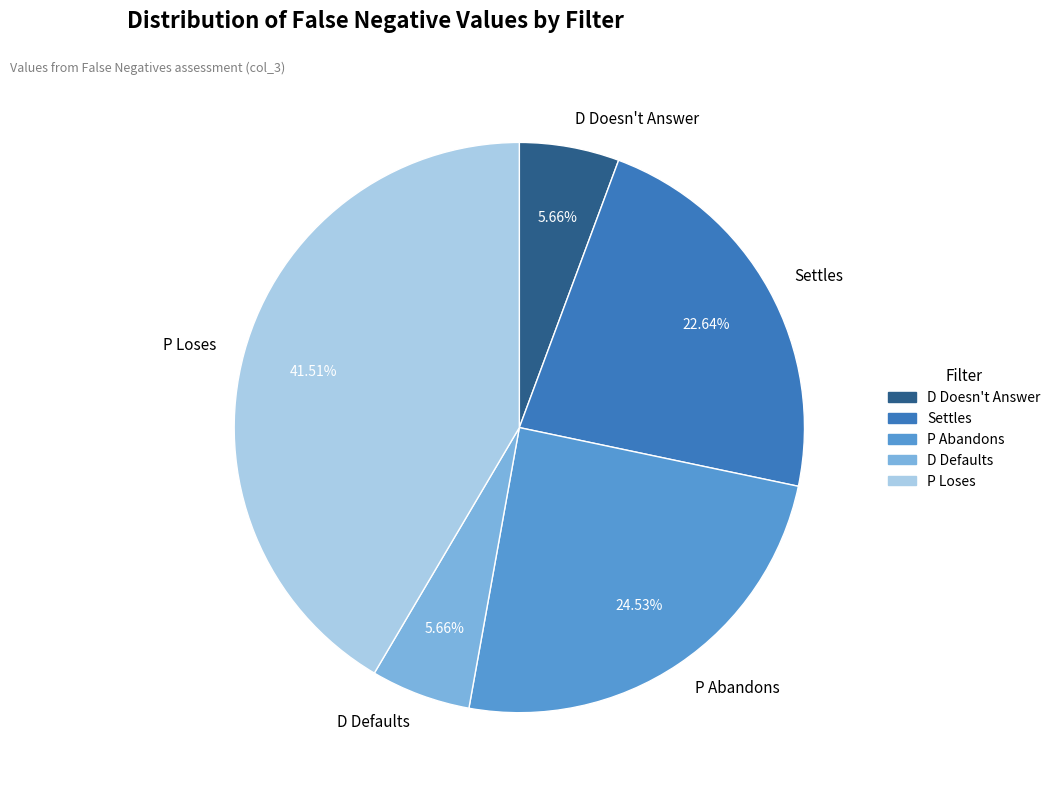

Combined, do D Defaults and Settles account for over 50%?

No